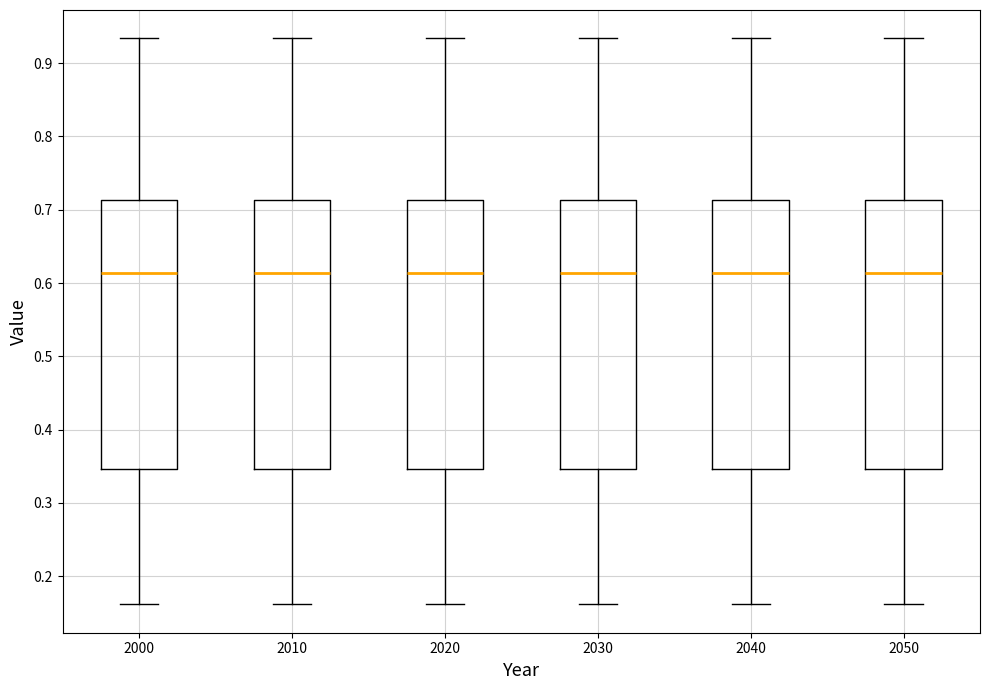

Where does the median line of the box at x = 2010 sit on the y-axis? The values are not printed on the chart, so give them approximately, as read against the axis.

0.61